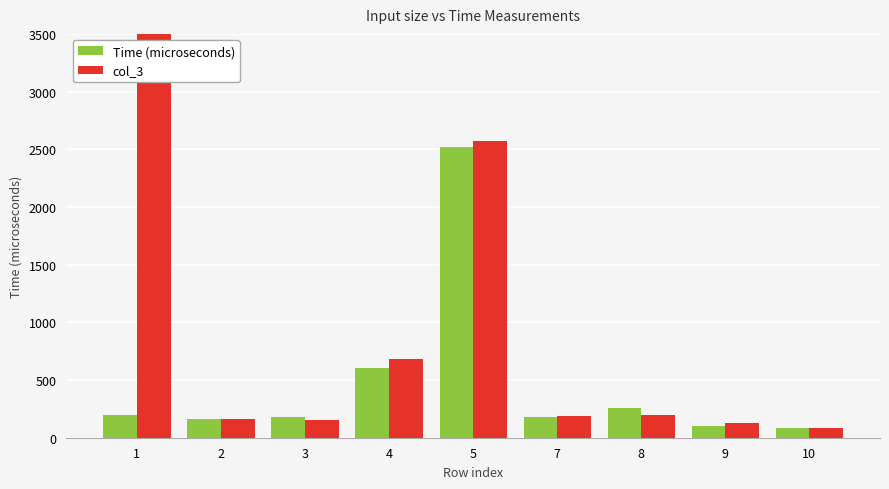

What is the value of the col_3 bar at the 6th from the left?

184